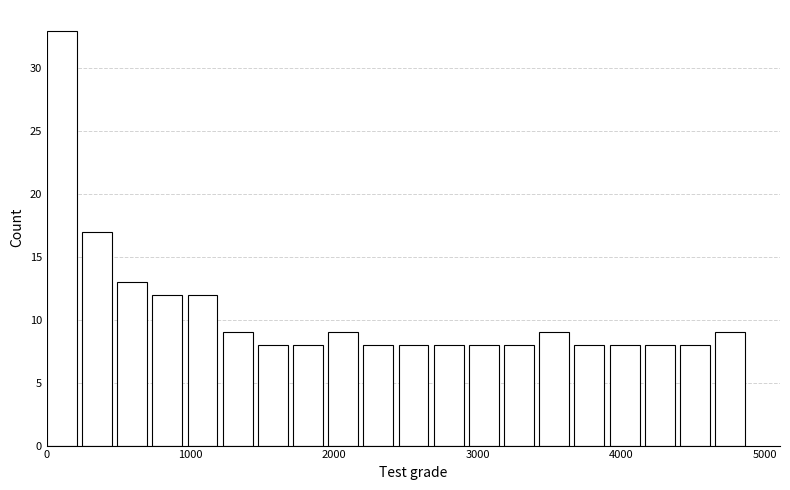

Read against the x-axis, roughly where is the centre of the tallest bar?

100